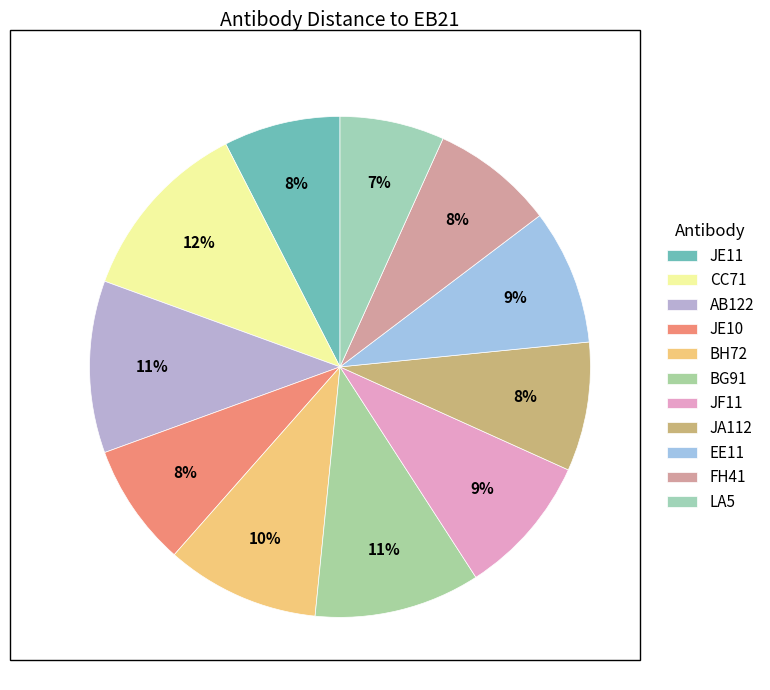

Count the number of slices in the pie.

11